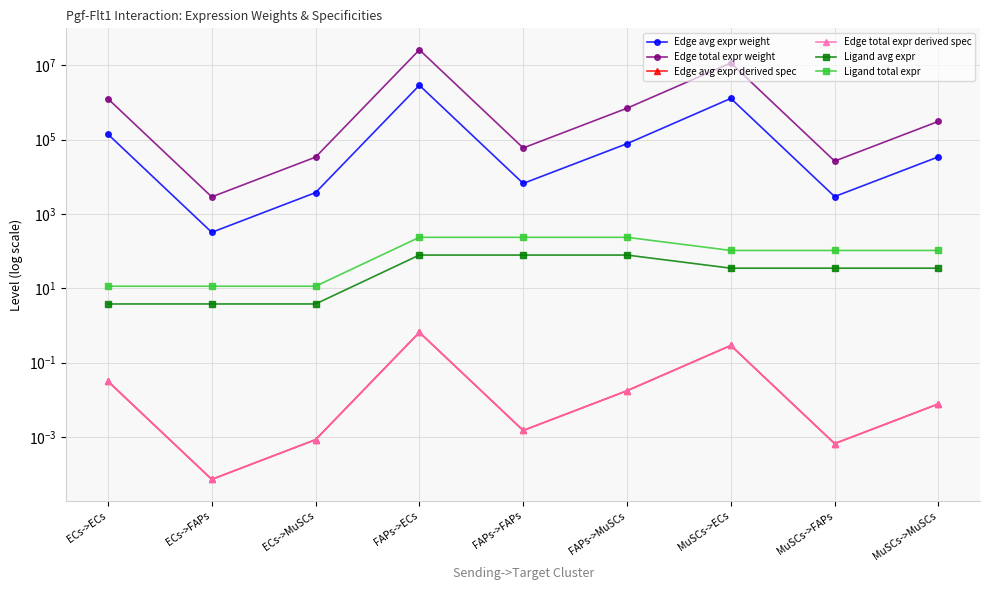

True or false: Edge total expr derived spec has more than 1 points higher than both neighbors.

True